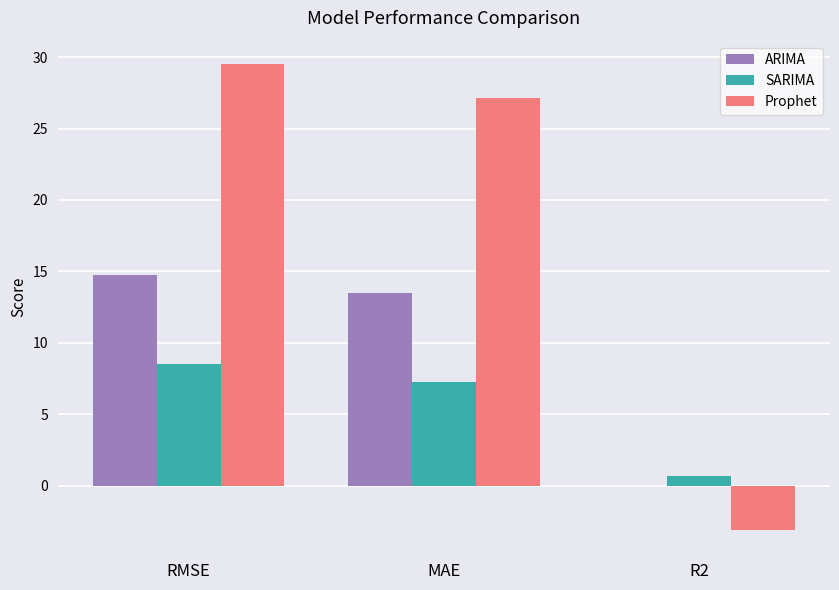

Which series changed the most between RMSE and R2?

Prophet